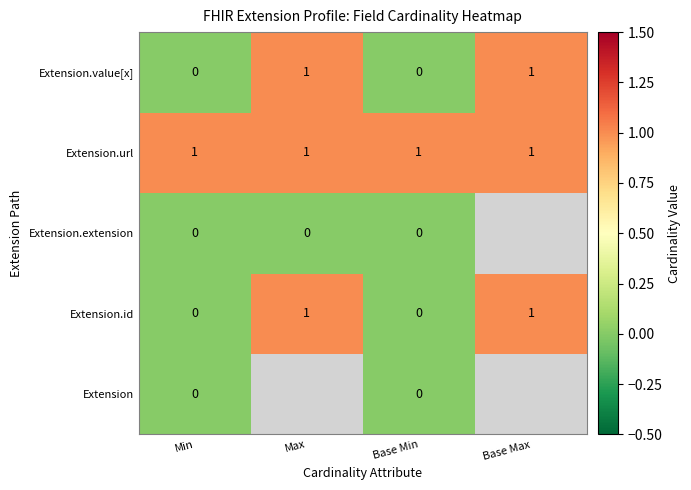

Is the value of Extension.value[x] at Max greater than the value of Extension.extension at Max?

Yes